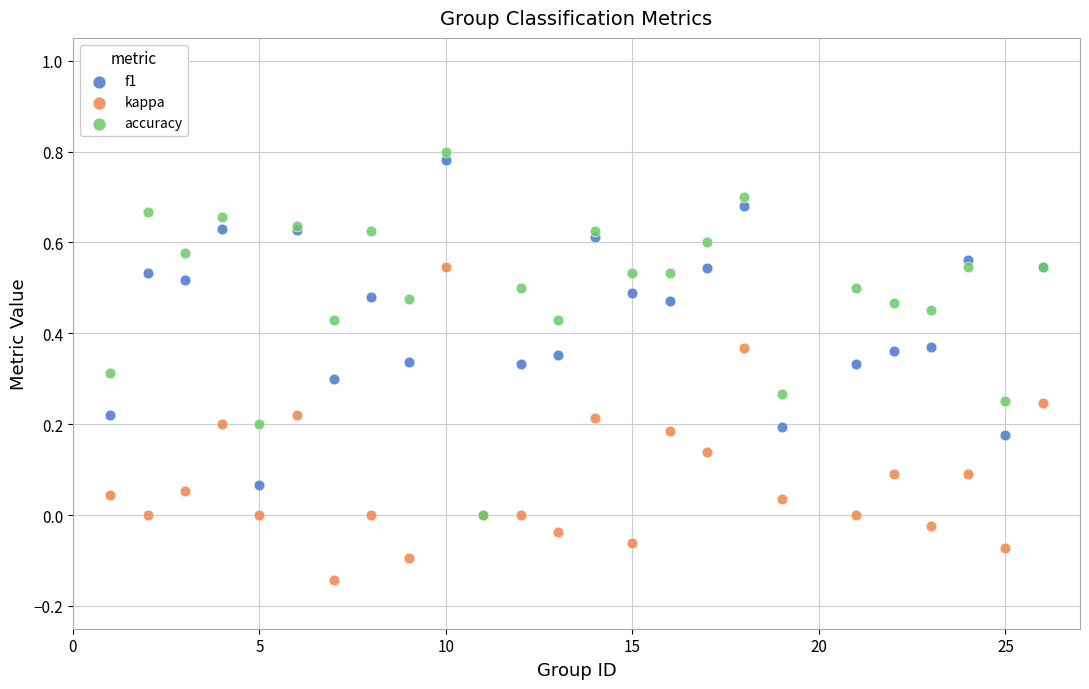

What are all the series names shown in the legend?

f1, kappa, accuracy